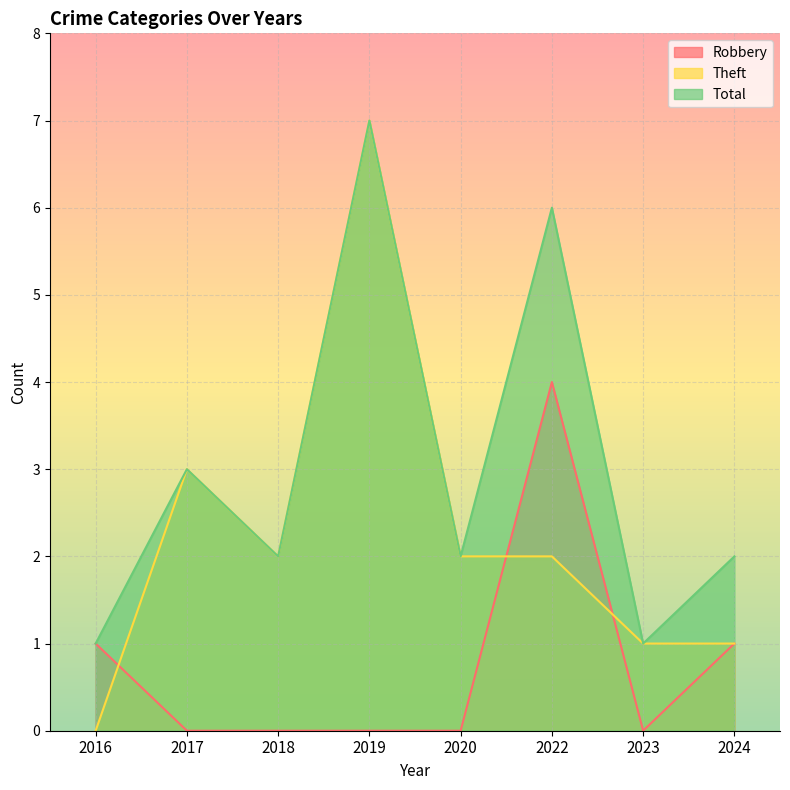

True or false: Theft and Total intersect in this chart.

False